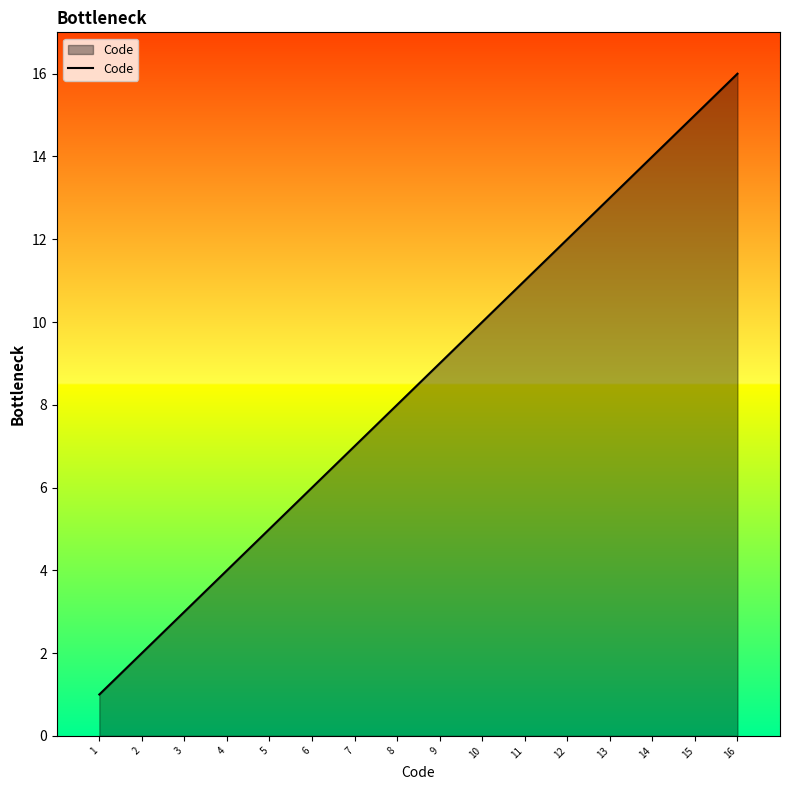

Approximately how many times larger is the value at 9 compared to 8?

1.1